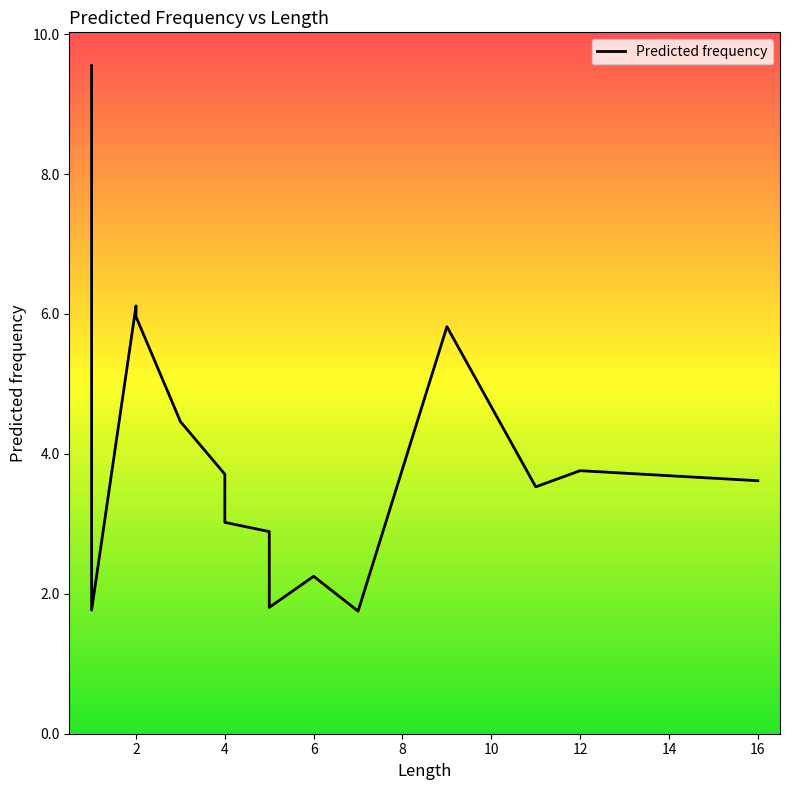

How many series are shown in this chart?

1